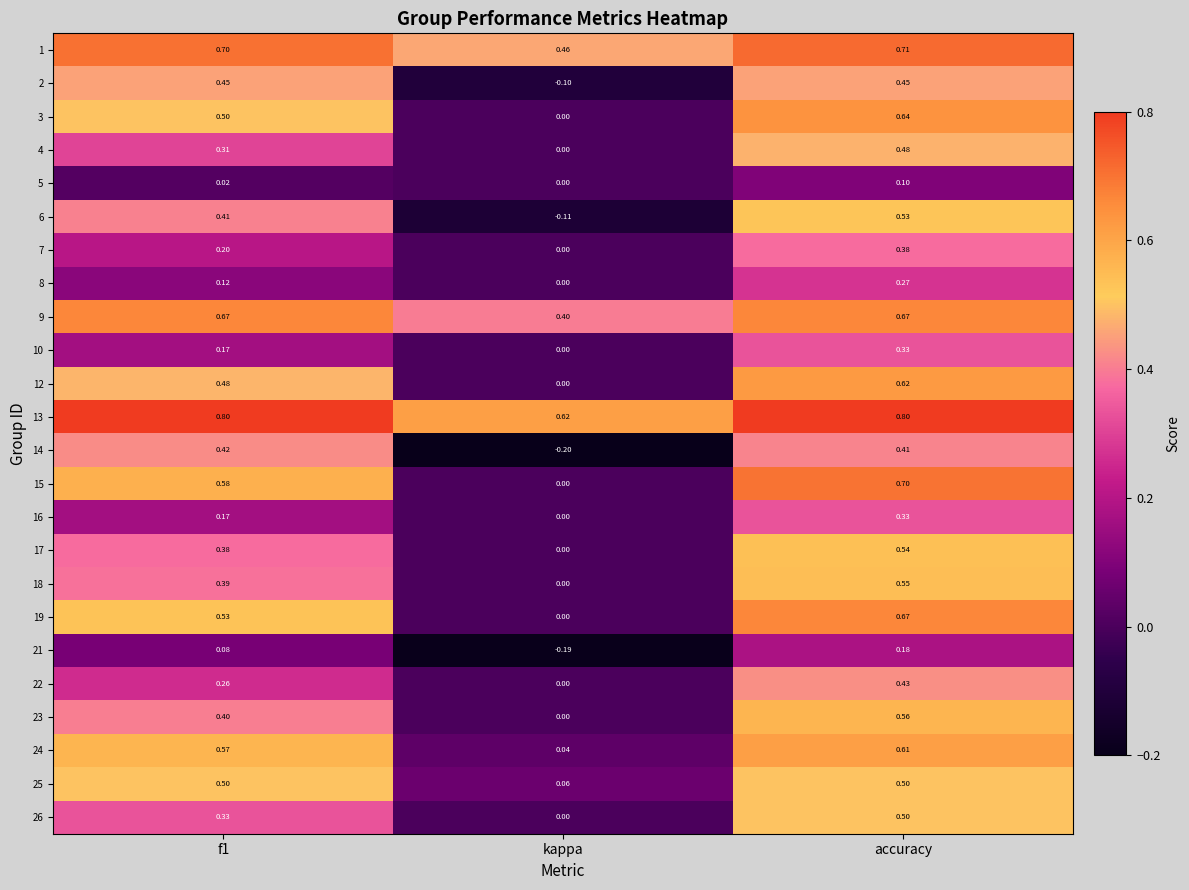

At which category is the sum across all series the highest?

accuracy